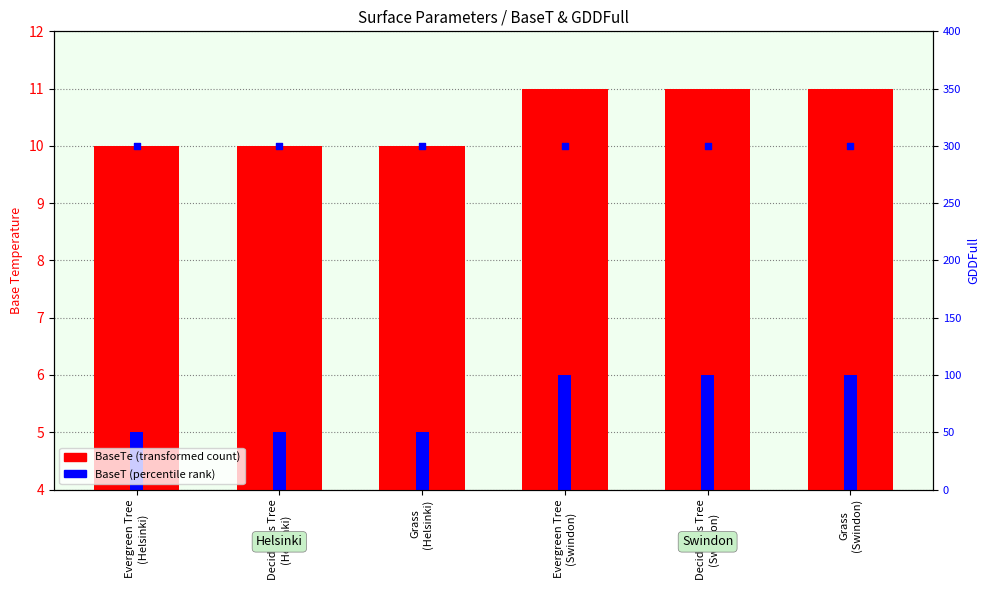

Which series has the largest Y range (max minus min)?

BaseTe